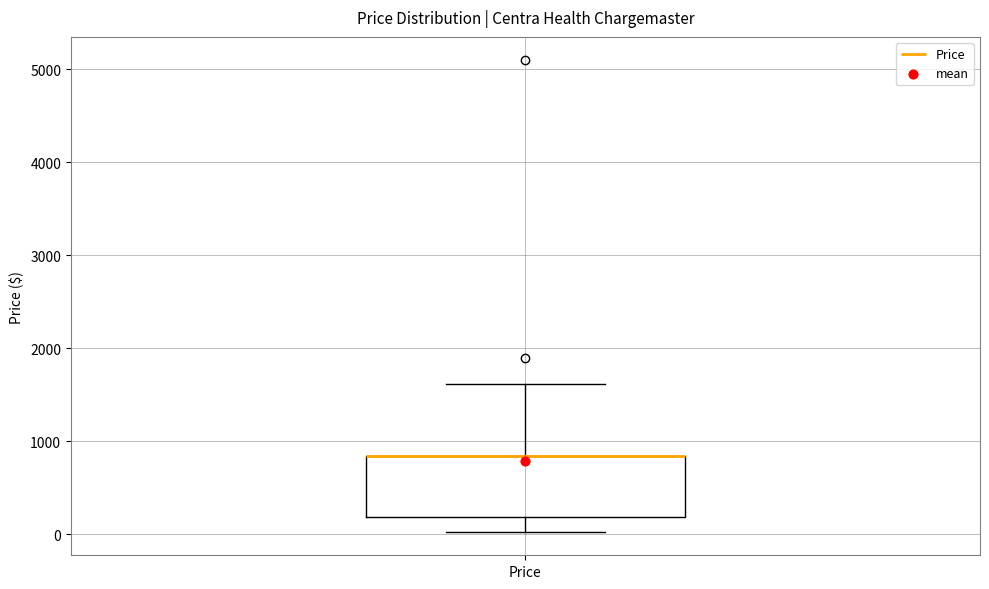

Read this box plot against the y-axis: the position of the median line, the range covered by the box, and the ends of both whiskers. The values are not printed on the chart, so give them approximately, as read against the axis.

median 800 (drawn on the box's upper edge), box 200 to 800, whiskers 0 to 1600